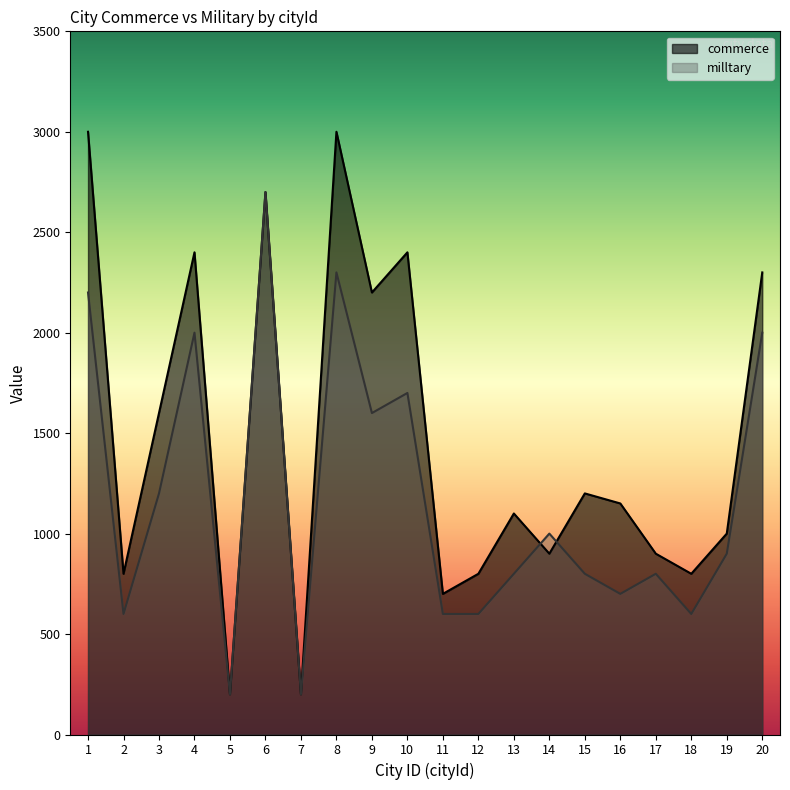

How many intersections are there between commerce and milltary?

2